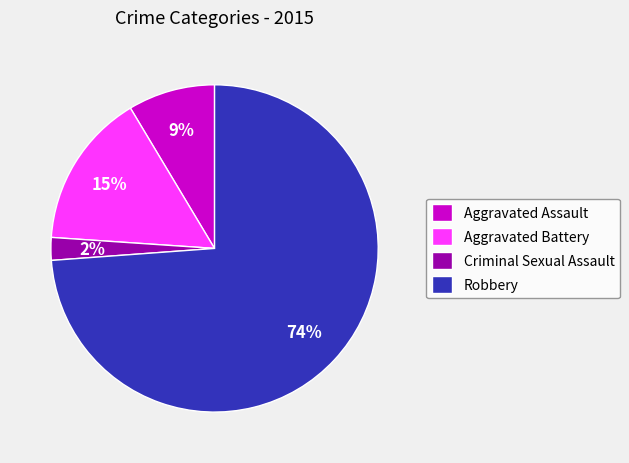

Which category has the biggest portion of the pie?

Robbery